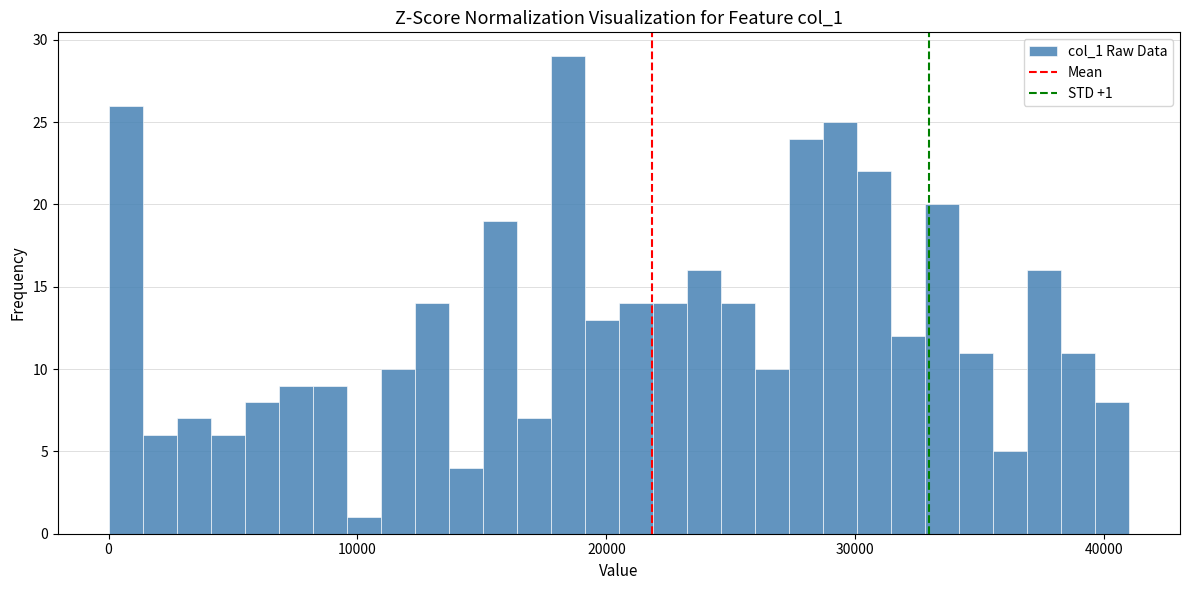

Around what value on the x-axis is the tallest bar? Give the approximate position of its centre, as read against the axis.

18000